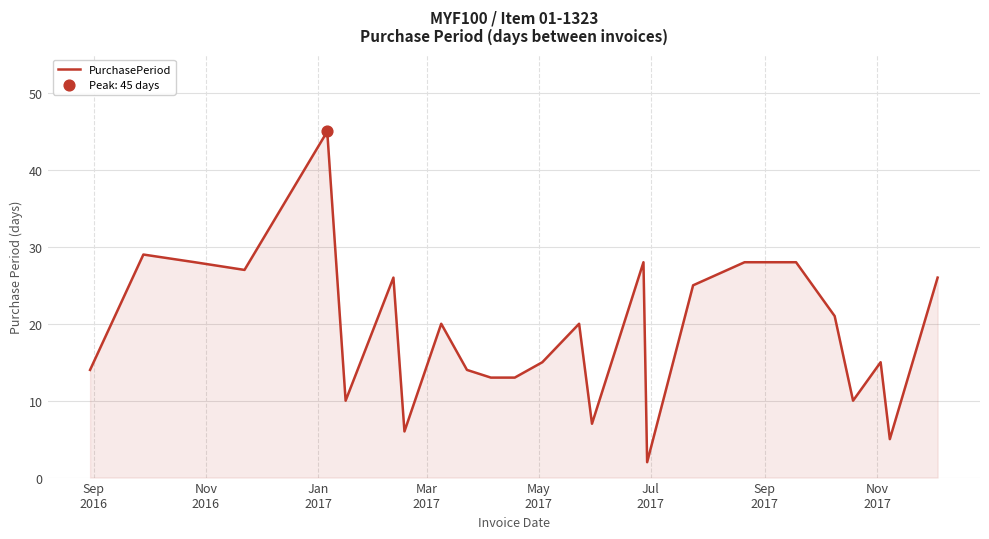

What is the difference between the maximum and minimum values?

43